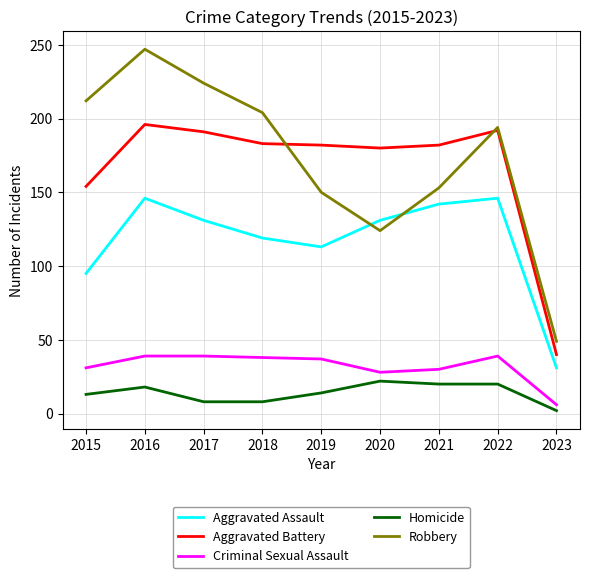

Where do Aggravated Assault and Robbery first cross each other?

2019 and 2020